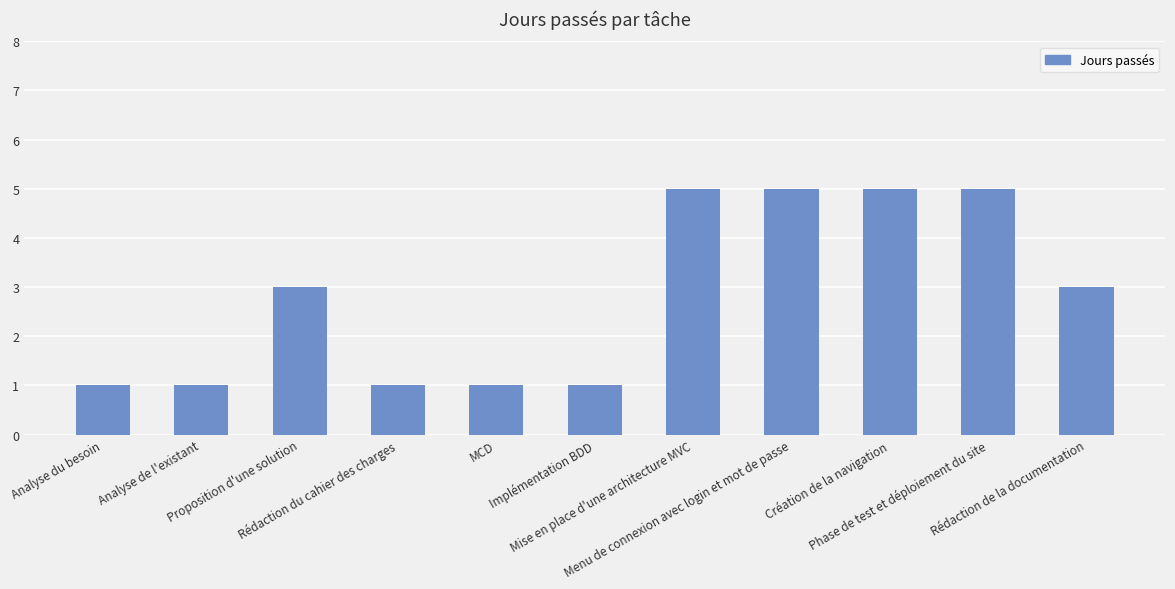

The value at Analyse de l'existant is 1. True or false?

True